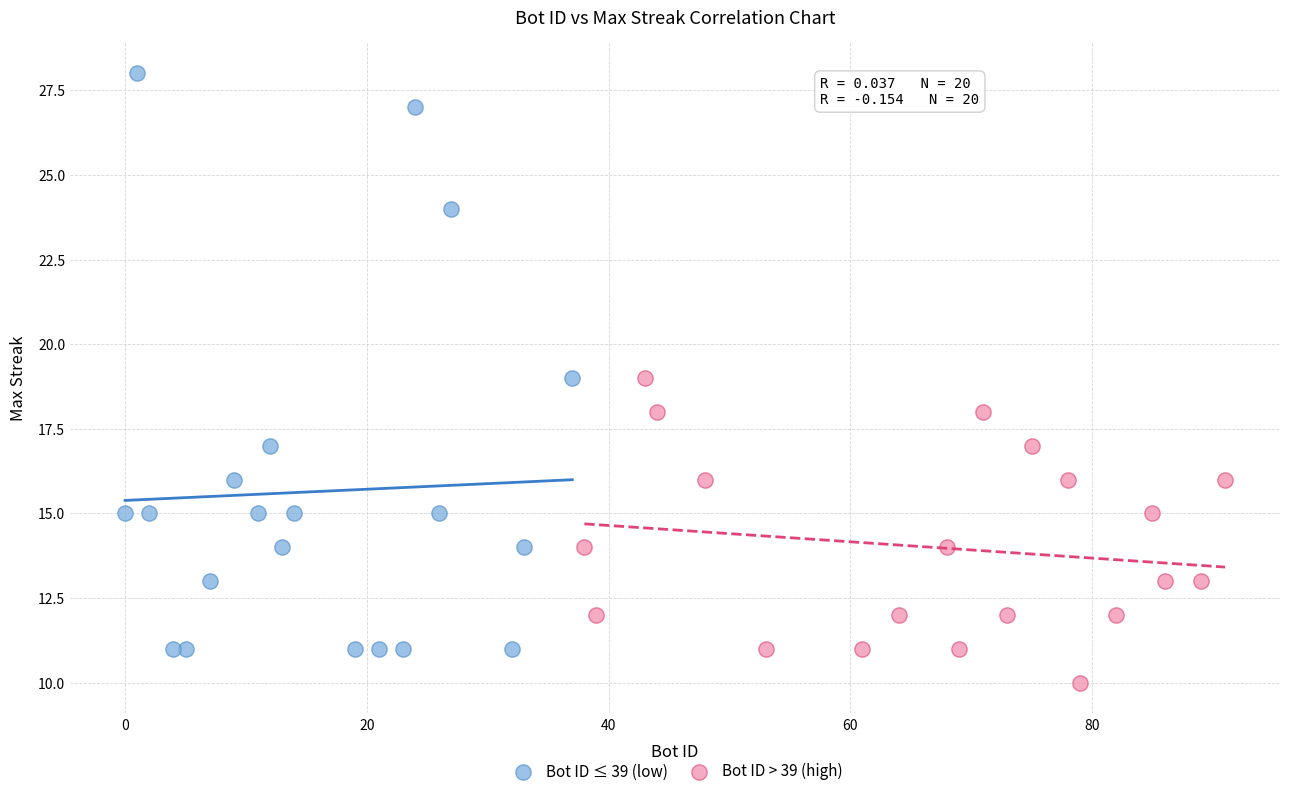

Which series reaches the minimum Y coordinate?

Bot ID > 39 (high)